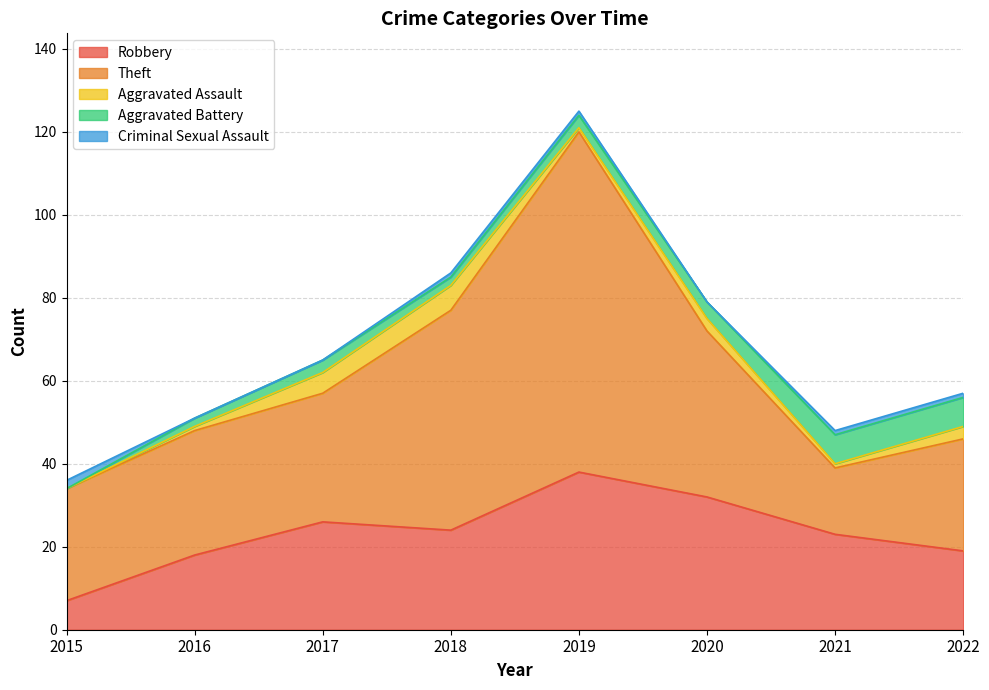

Which category has the highest value in the Theft series?

2019